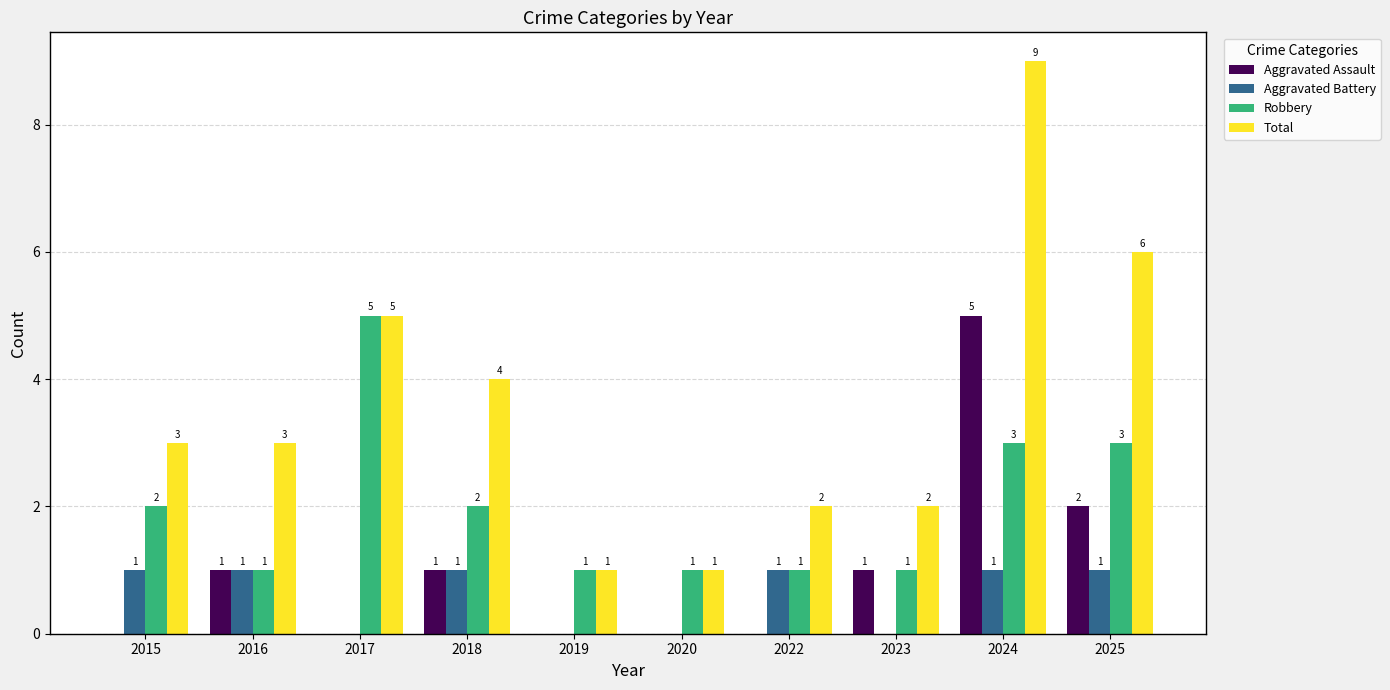

What is the total value across all series at 2015?

6